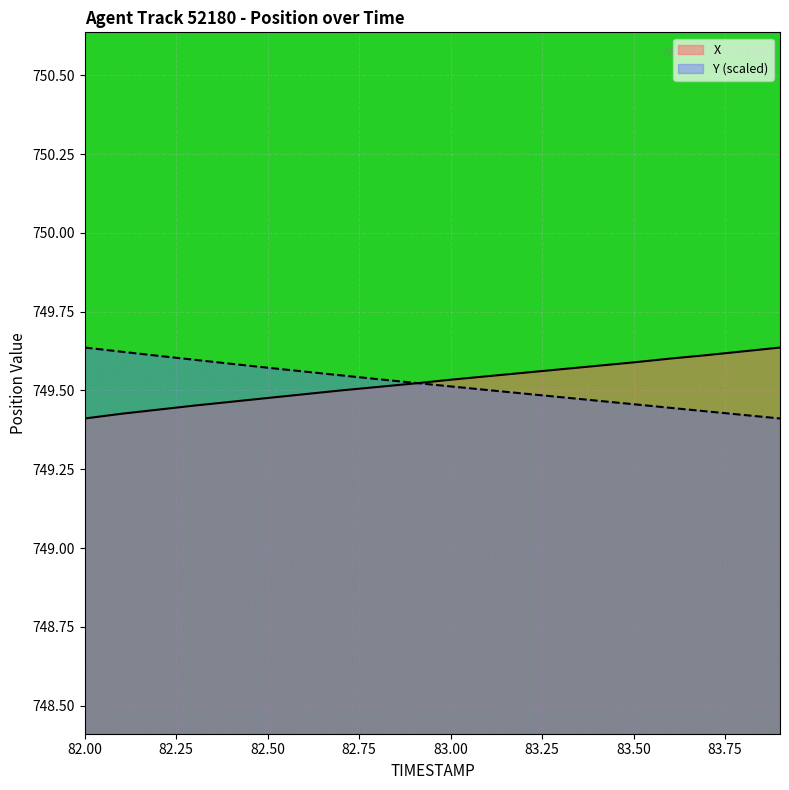

What is the label of the 16th point from the left?

83.5